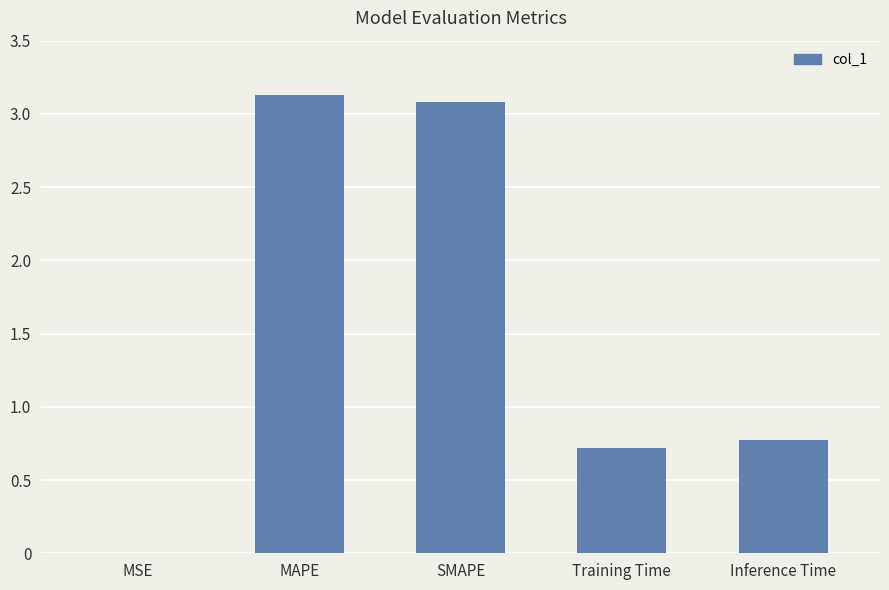

The value at MAPE is 5.4. True or false?

False